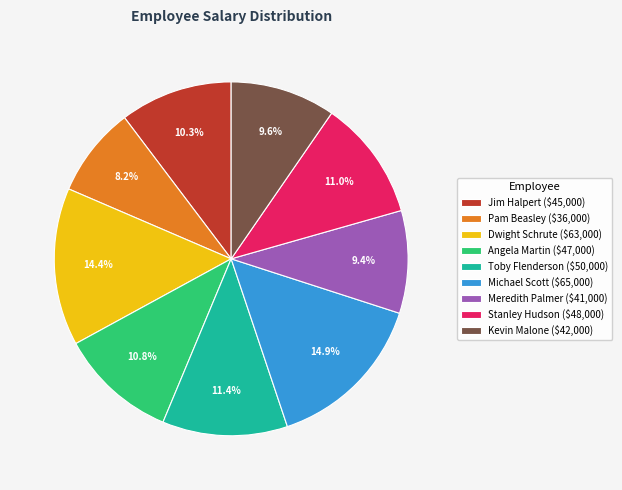

What percentage is NOT represented by Dwight Schrute?

85.6%